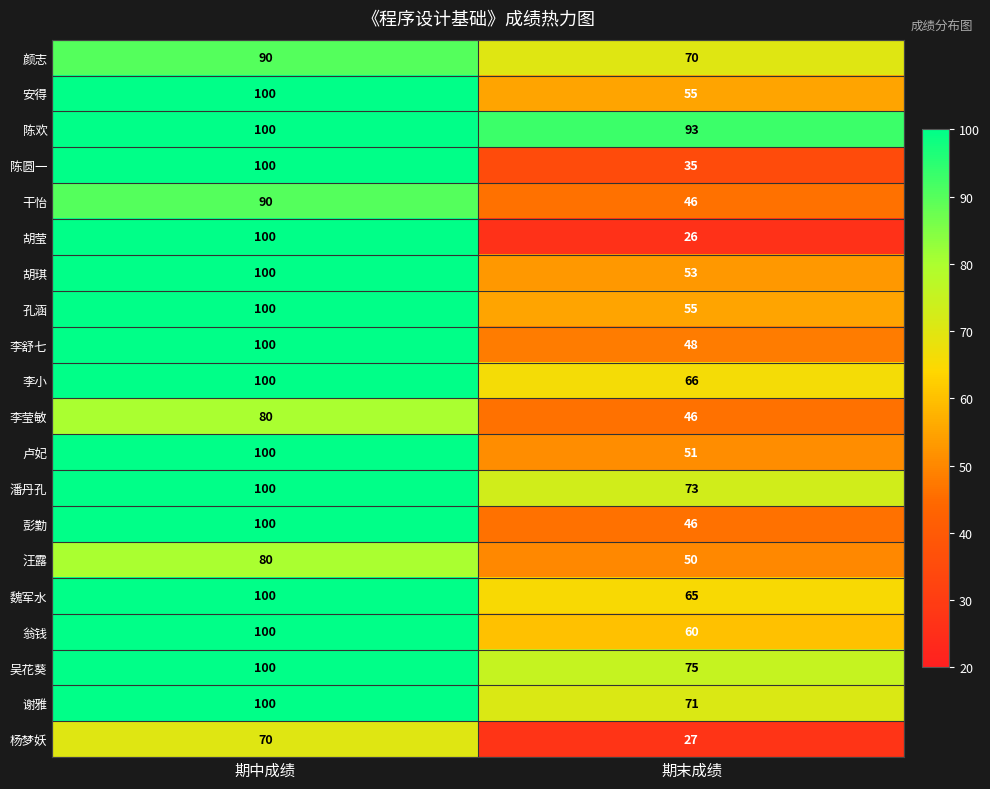

The 孔涵 series shows 92 at 期末成绩. True or false?

False